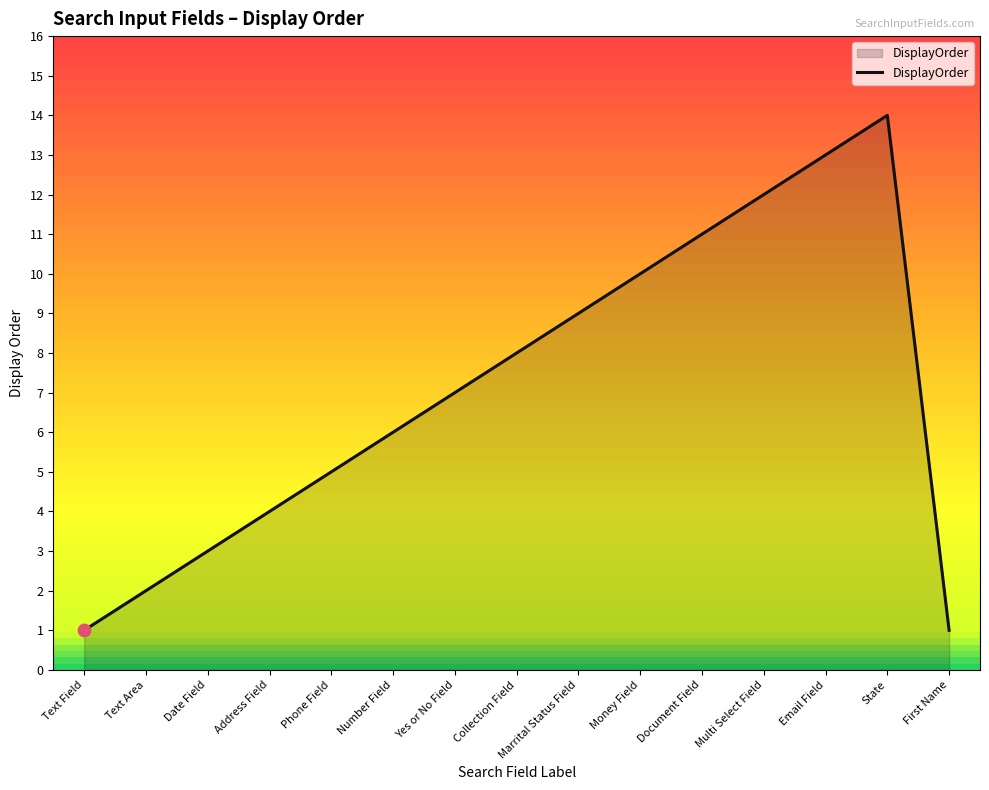

What is the change in value from Phone Field to State?

+9